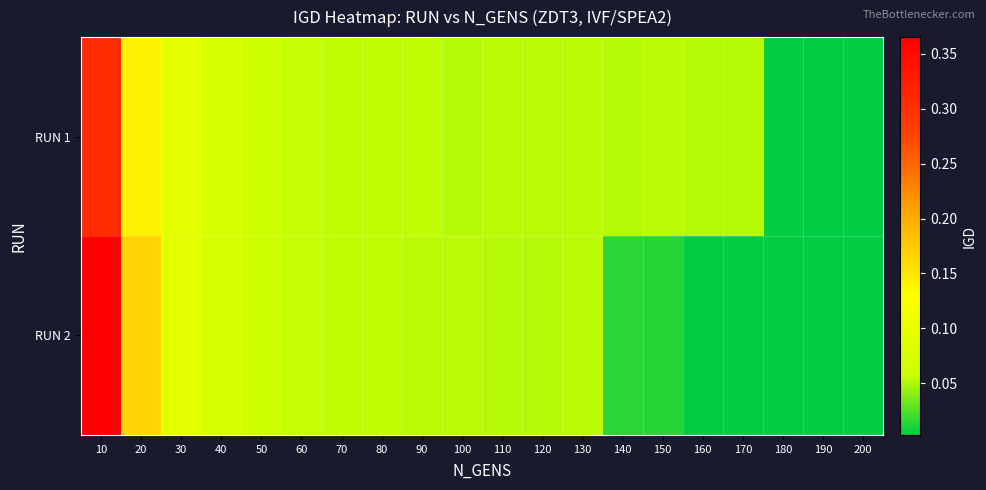

Reading left to right, extract all data points from this chart.

RUN 1: 10=0.3	20=0.1	30=0.1	40=0.1	50=0.1	60=0.1	70=0.1	80=0.1	90=0.1	100=0.1	110=0.1	120=0.1	130=0.1	140=0.1	150=0.1	160=0.1	170=0.1	180=0.0	190=0.0	200=0.0
RUN 2: 10=0.4	20=0.2	30=0.1	40=0.1	50=0.1	60=0.1	70=0.1	80=0.1	90=0.1	100=0.1	110=0.1	120=0.1	130=0.1	140=0.0	150=0.0	160=0.0	170=0.0	180=0.0	190=0.0	200=0.0